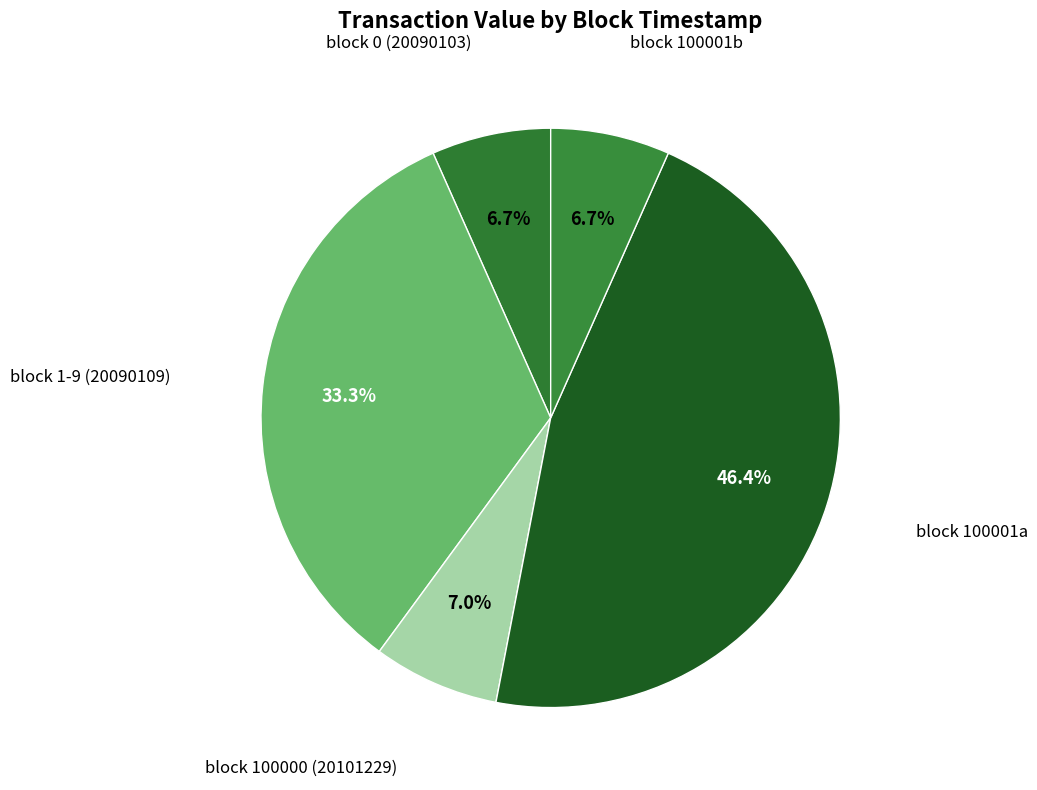

Does any single category account for the majority?

No